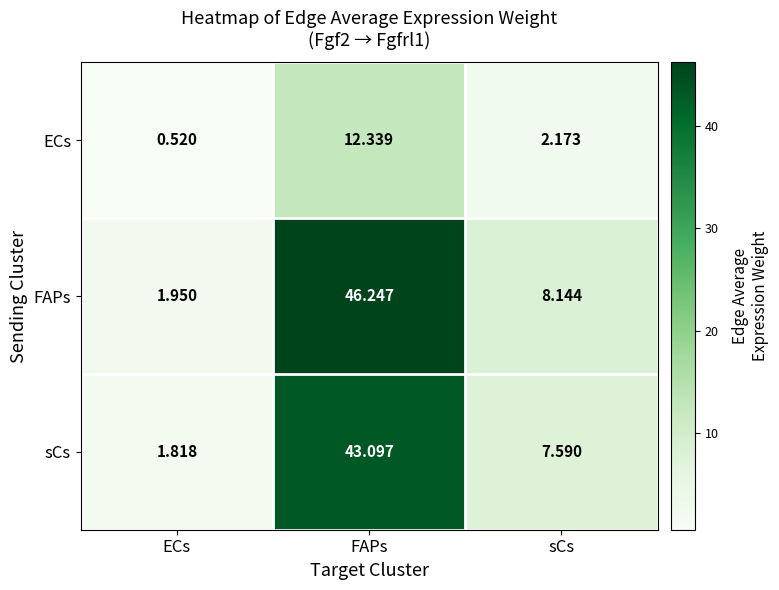

Which series changed the most between ECs and FAPs?

FAPs